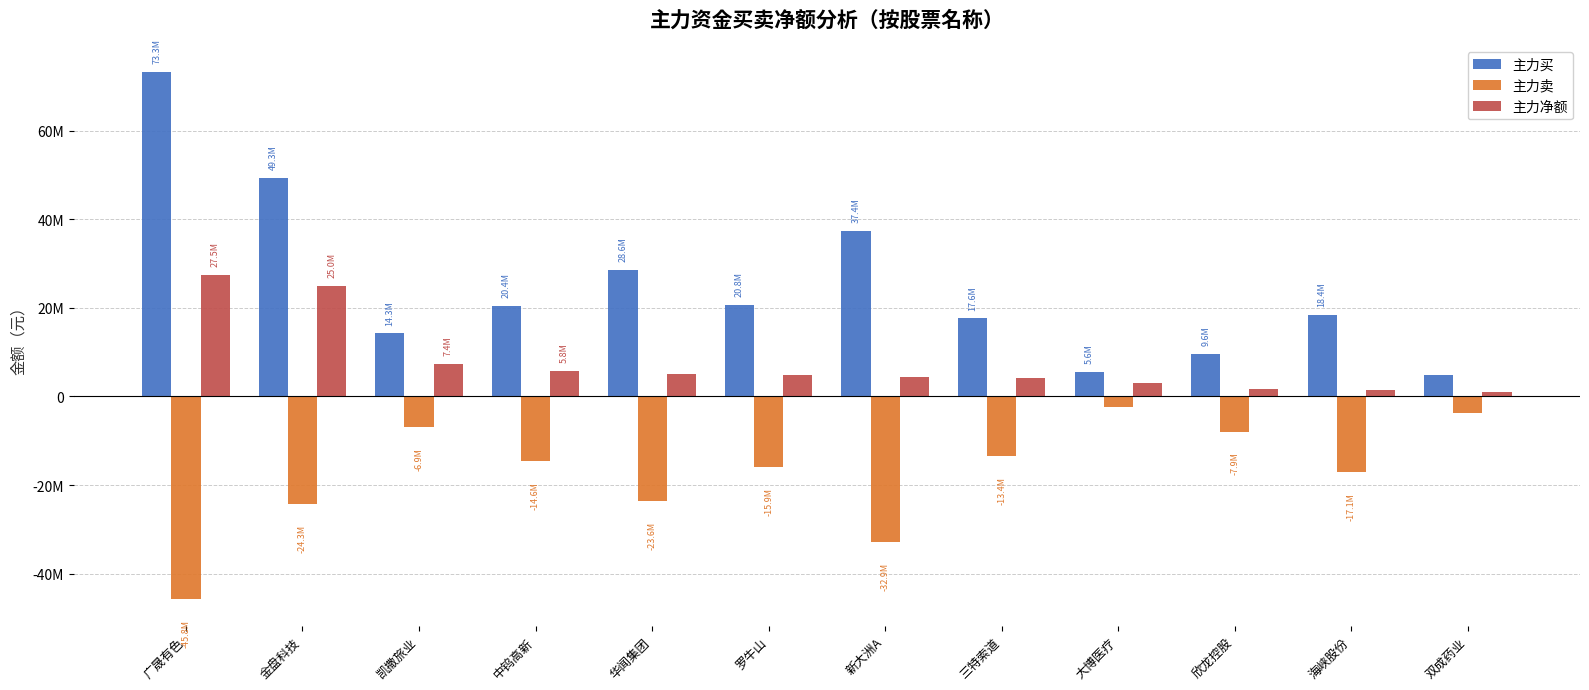

Does the chart contain stacked bars?

No